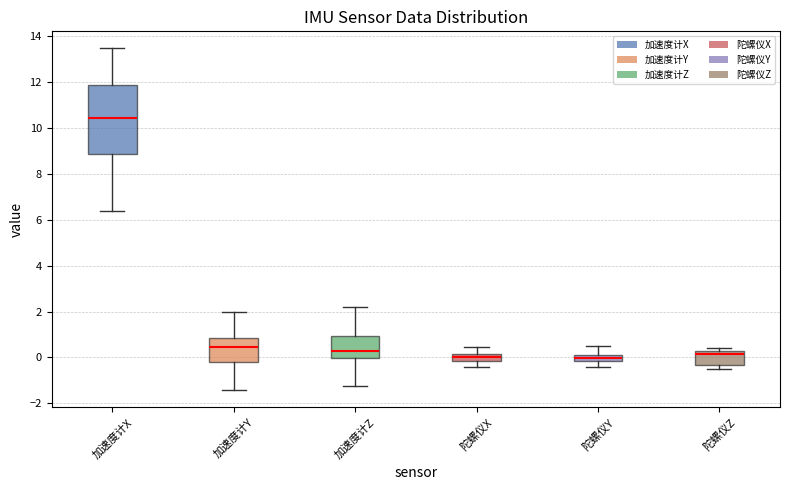

Which box's median line is the highest?

加速度计X